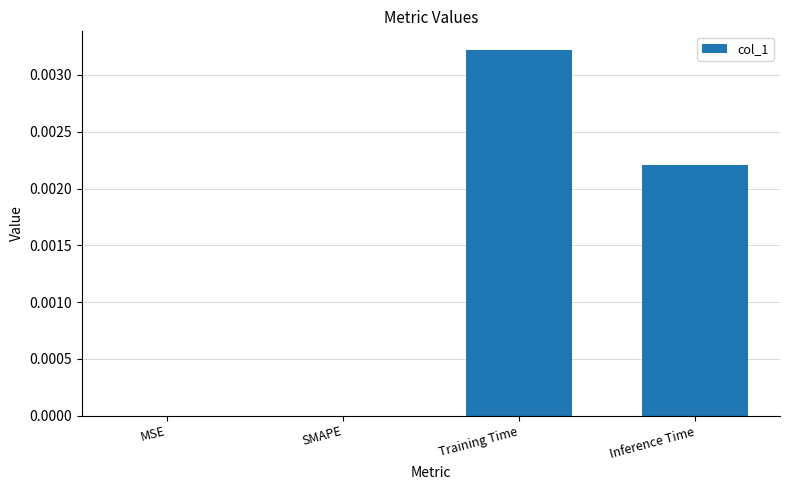

At which category does the chart reach its peak across all series?

Training Time